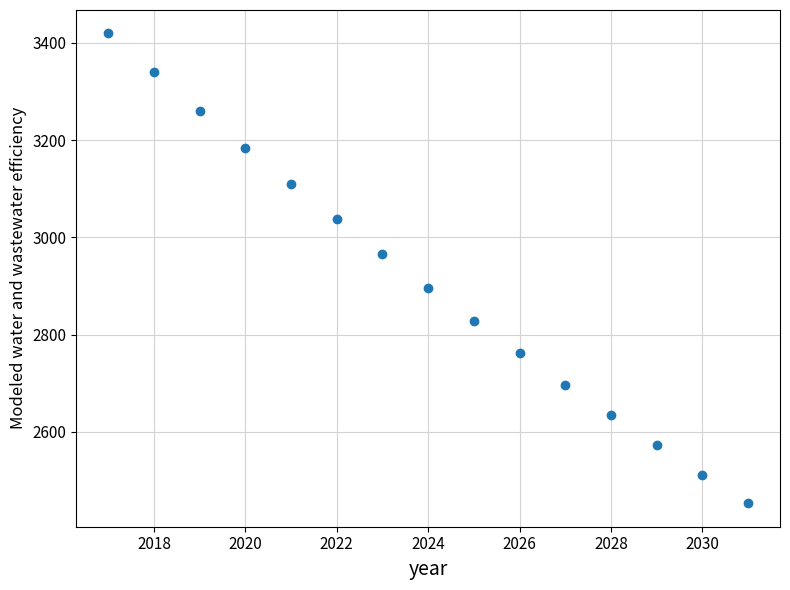

What is the range of Y values (max minus min)?

966.1